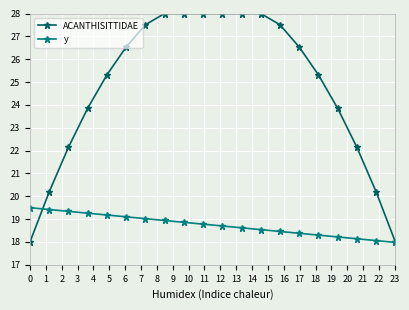

Rank the series by their average value, from highest to lowest.

ACANTHISITTIDAE, y